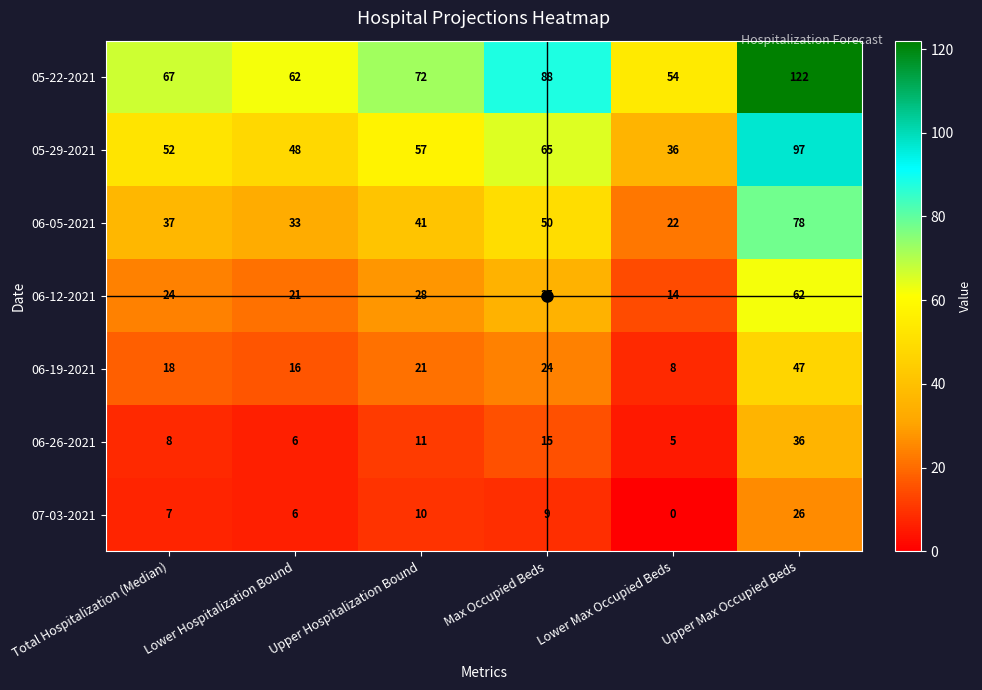

What is the total value across all series at Lower Hospitalization Bound?

192